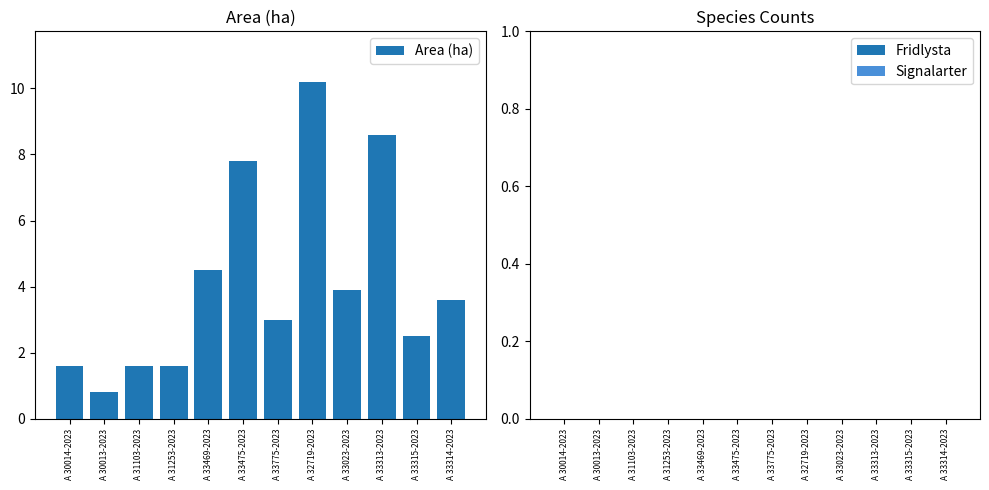

The chart shows a value of 2.5 at A 33315-2023. True or false?

True